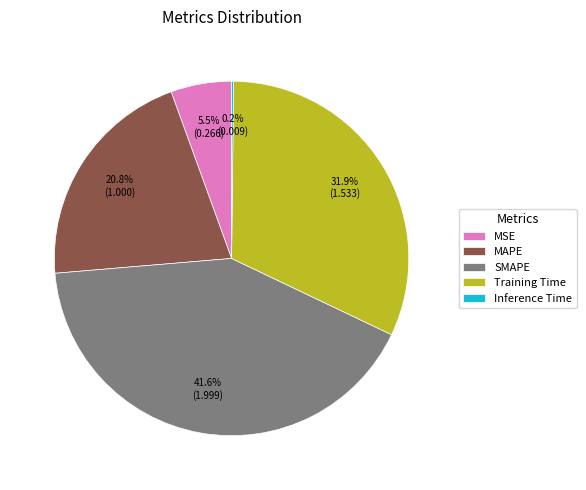

Does any single category account for the majority?

No